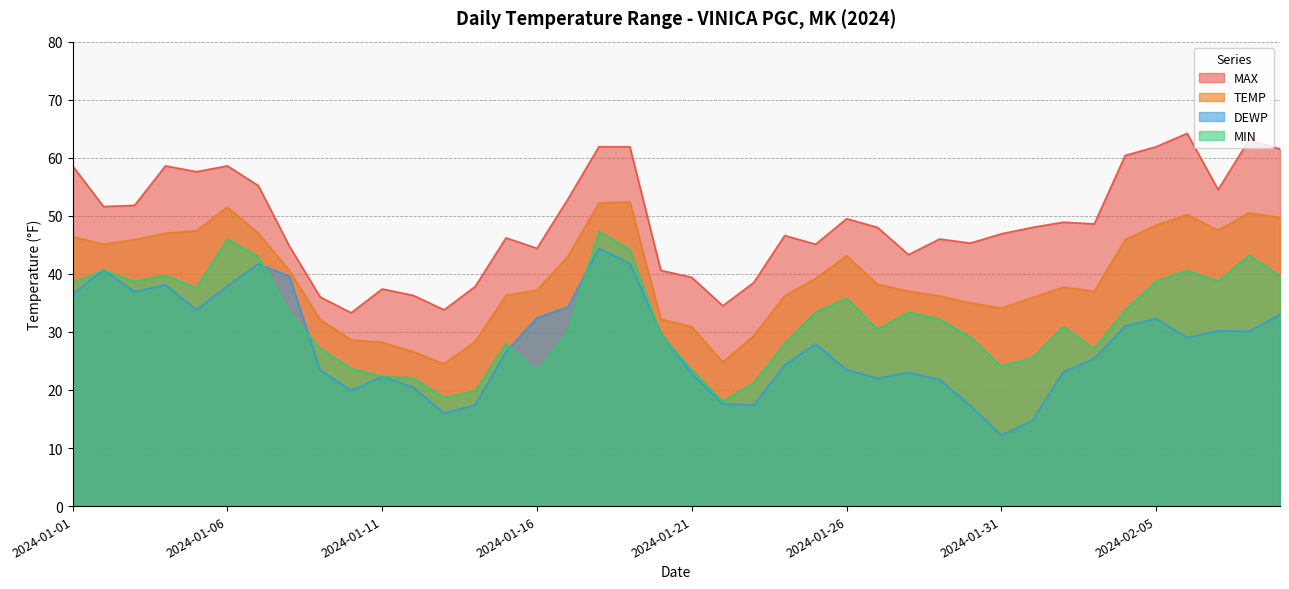

Is it true that DEWP equals 25.4 at 2024-02-03?

True